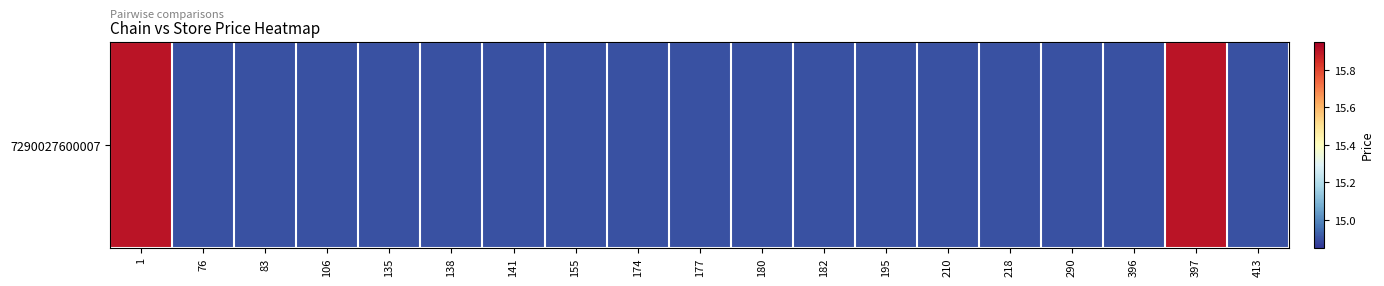

Reading right to left, what are all the values shown in this chart?

14.9	15.9	14.9	14.9	14.9	14.9	14.9	14.9	14.9	14.9	14.9	14.9	14.9	14.9	14.9	14.9	14.9	14.9	15.9